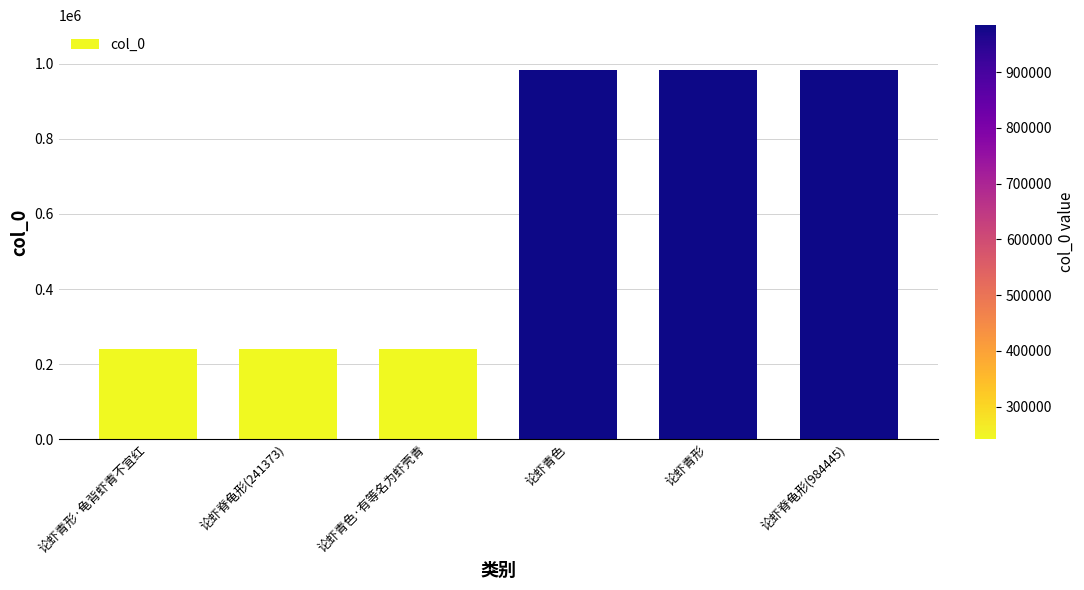

Read the value at 论虾青色, to the nearest 50.

984450